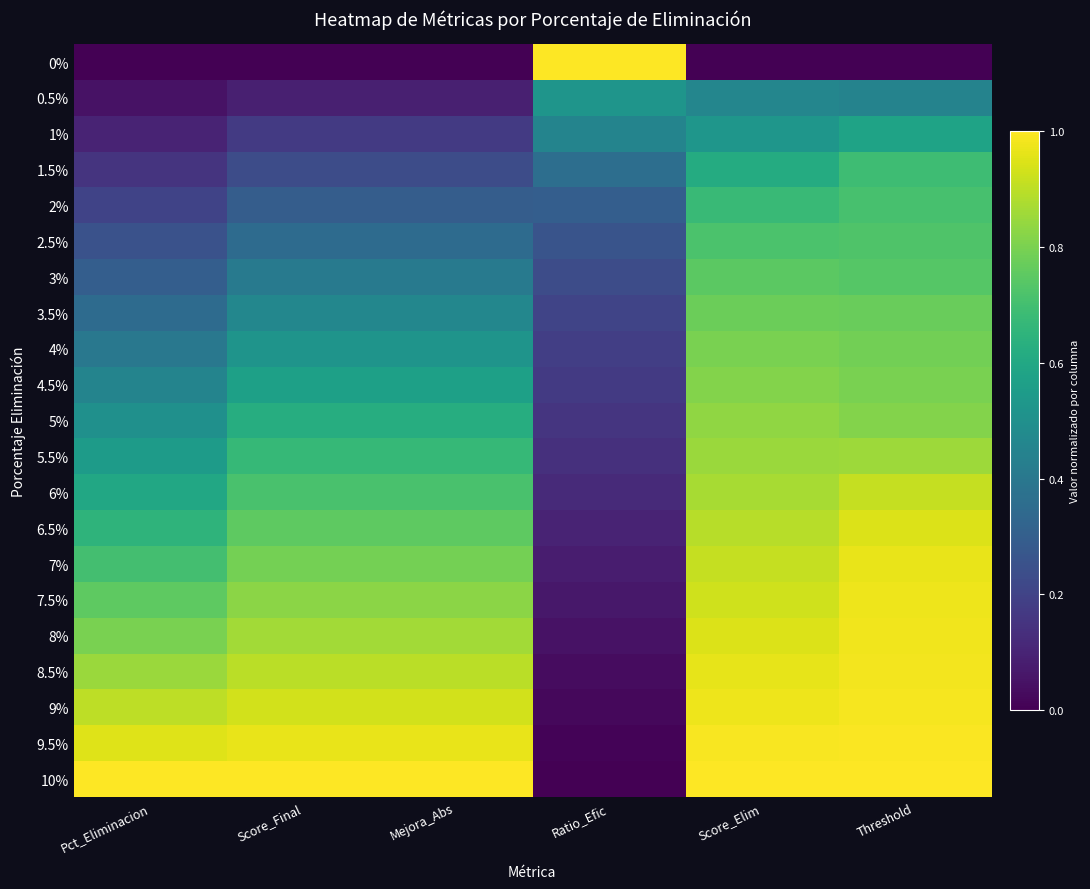

Between Pct_Eliminacion and Score_Final, which is larger?

Pct_Eliminacion